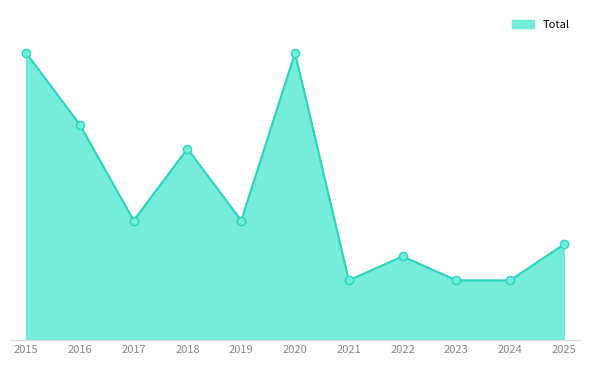

Which has a higher value, 2016 or 2015?

2015